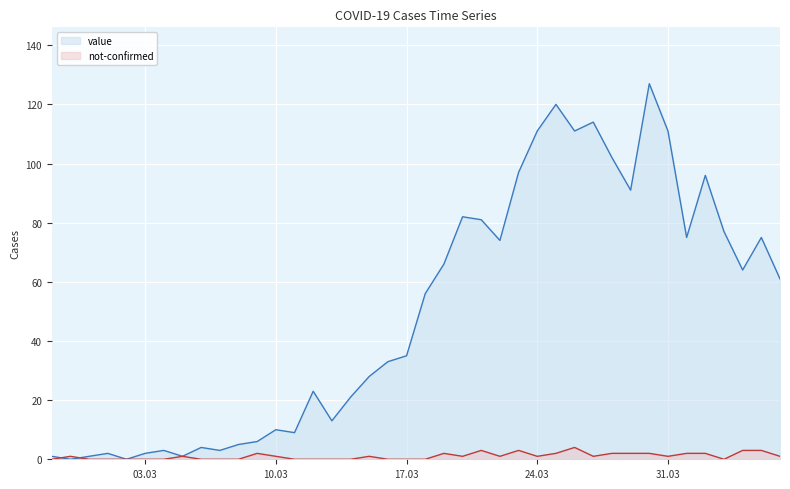

List the series in order of their peak value, lowest first.

not-confirmed, value